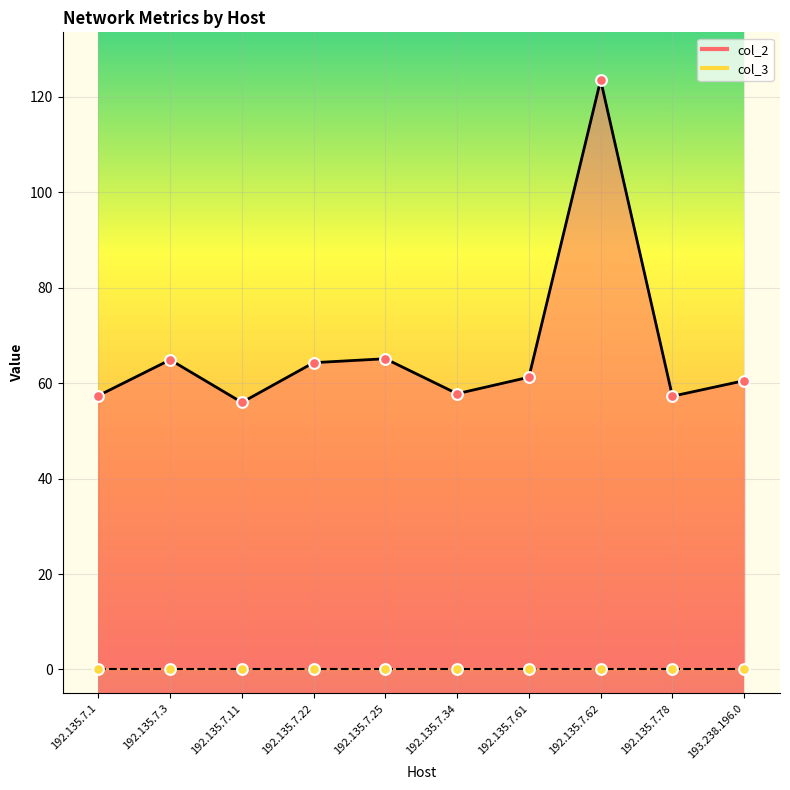

What is the change in value from 192.135.7.1 to 192.135.7.62?

+66.1